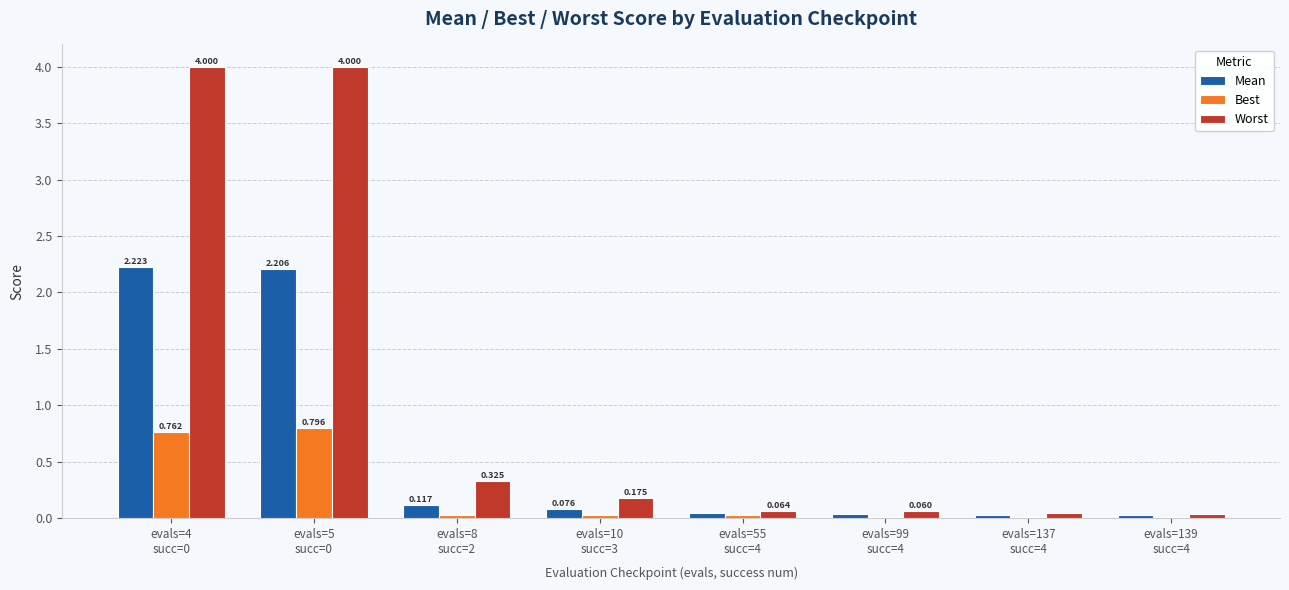

Which series has the widest spread of values?

Worst